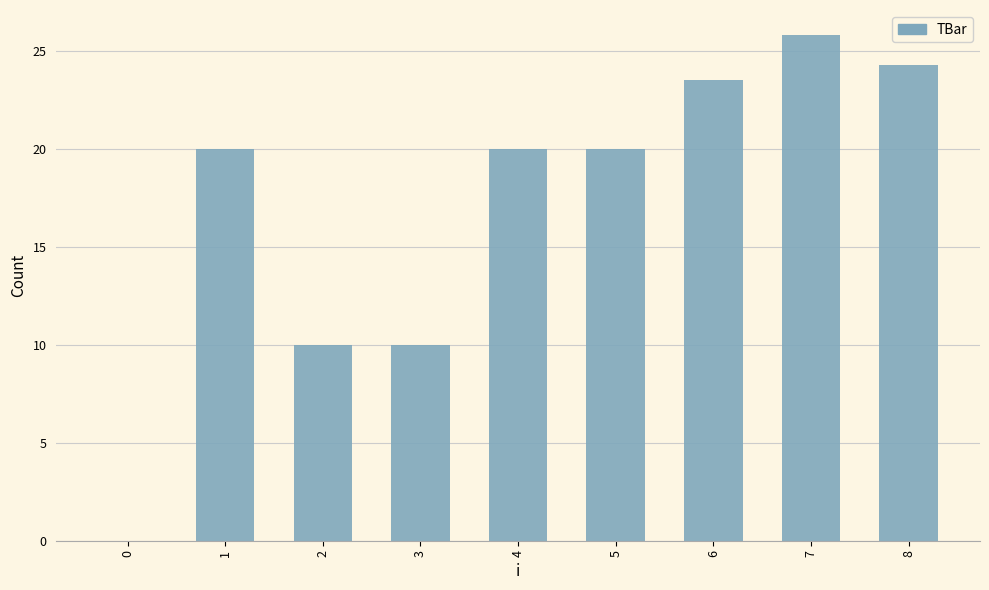

What is the sum of all values?

153.6